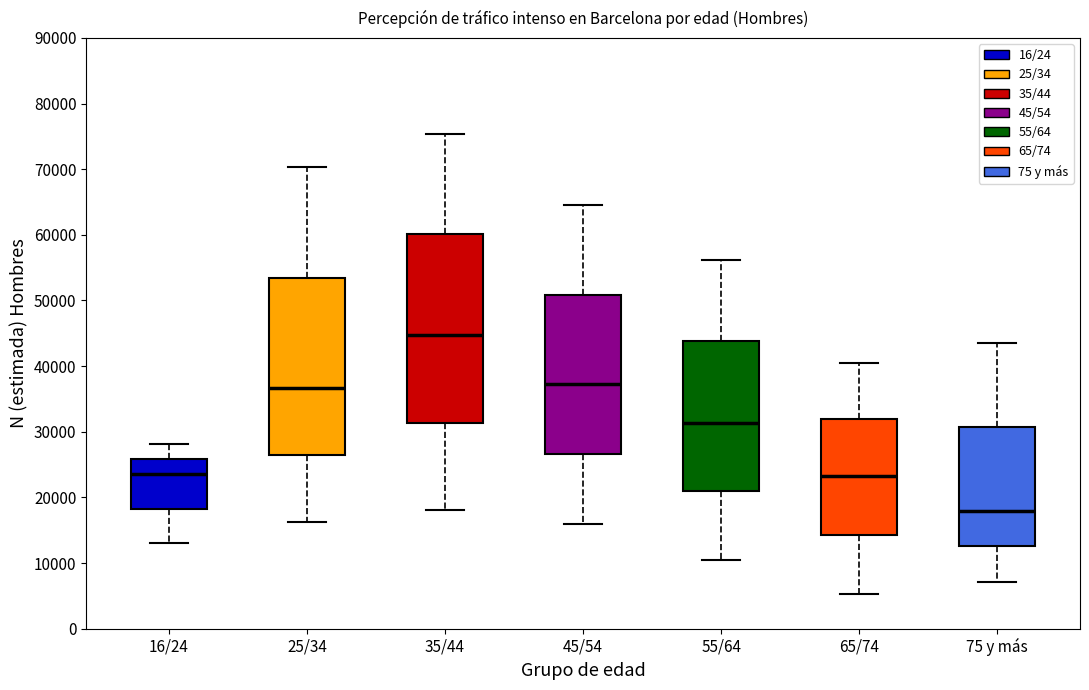

Reading left to right, transcribe this box plot: for each box, give where its median line is, the range the box spans, and where its two whiskers end, as read against the y-axis. The values are not printed on the chart, so give them approximately, as read against the axis.

16/24: median 24000, box 18000 to 26000, whiskers 13000 to 28000
25/34: median 37000, box 26000 to 53000, whiskers 16000 to 70000
35/44: median 45000, box 31000 to 60000, whiskers 18000 to 75000
45/54: median 37000, box 27000 to 51000, whiskers 16000 to 64000
55/64: median 31000, box 21000 to 44000, whiskers 10000 to 56000
65/74: median 23000, box 14000 to 32000, whiskers 5000 to 40000
75 y más: median 18000, box 13000 to 31000, whiskers 7000 to 43000